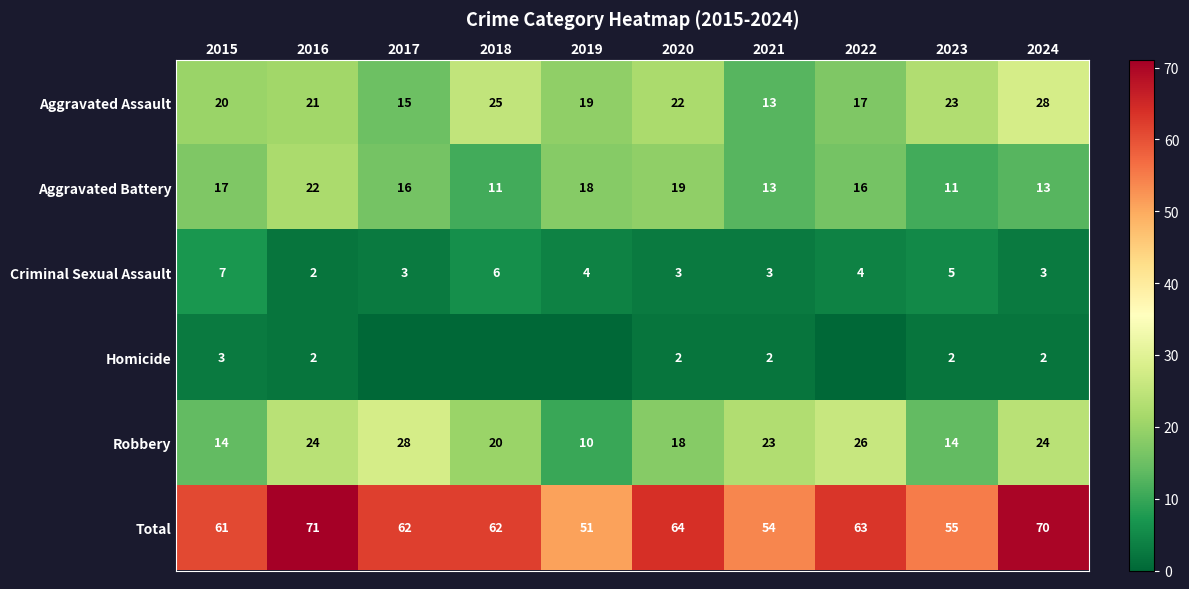

True or false: Aggravated Battery has a value of 16 at 2022.

True